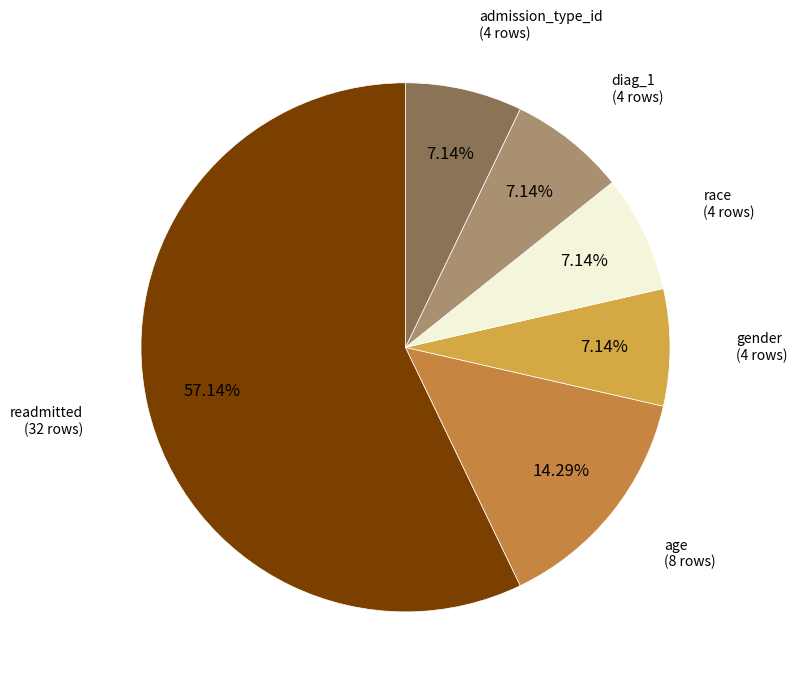

Count the number of slices in the pie.

6